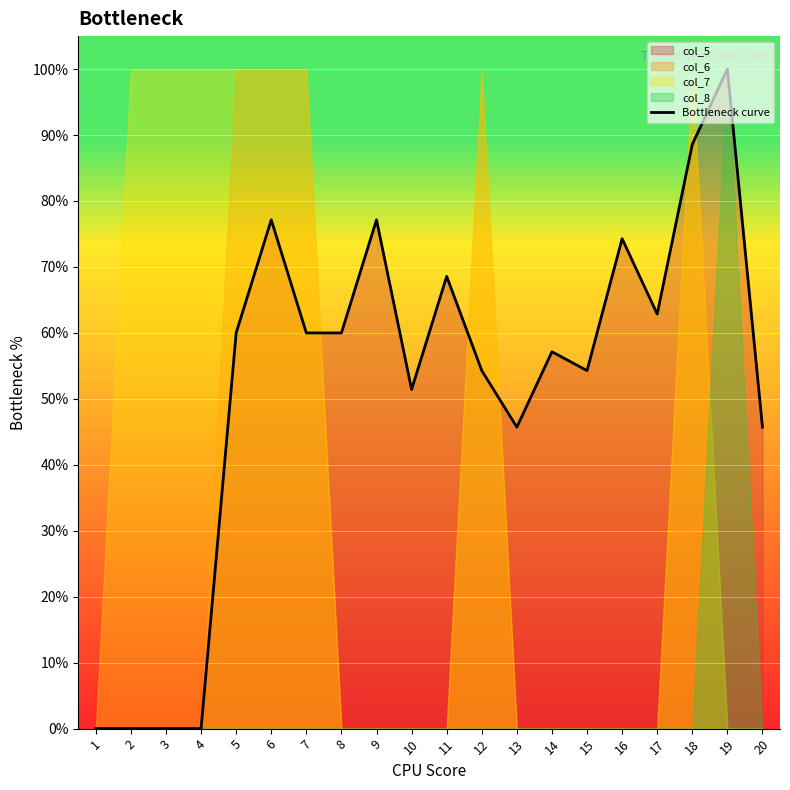

What is the average value?

51.9